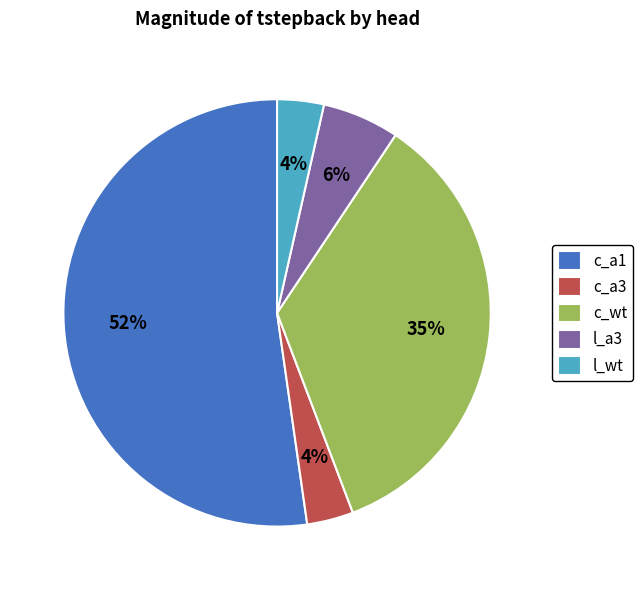

Between c_a1 and c_wt, which is larger?

c_a1